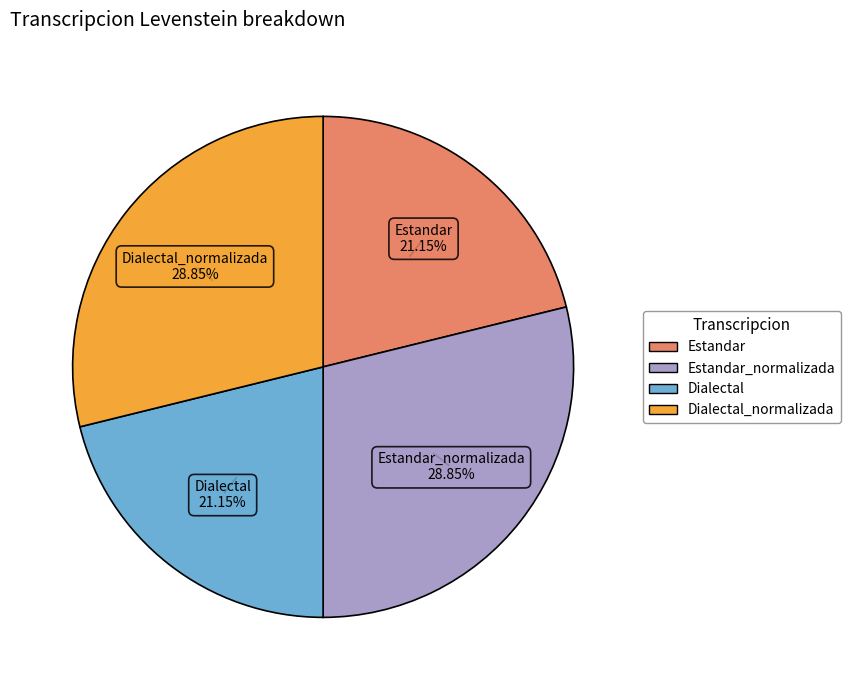

Is there any slice that represents more than half of the pie?

No